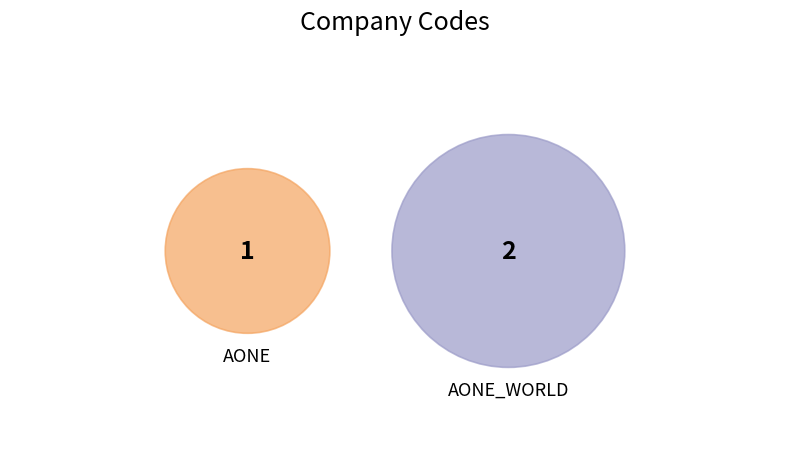

What is the largest slice in the pie chart?

AONE_WORLD